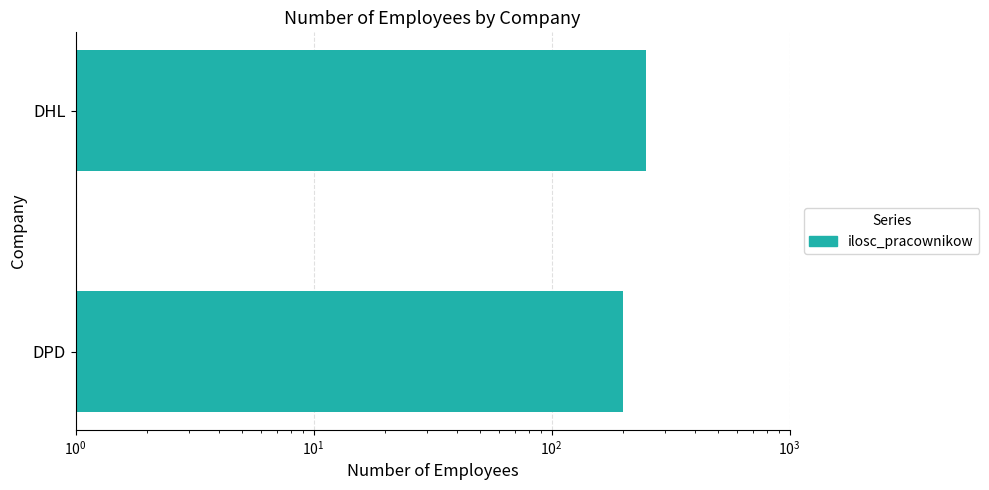

Is it true that the value at DHL is 148?

False